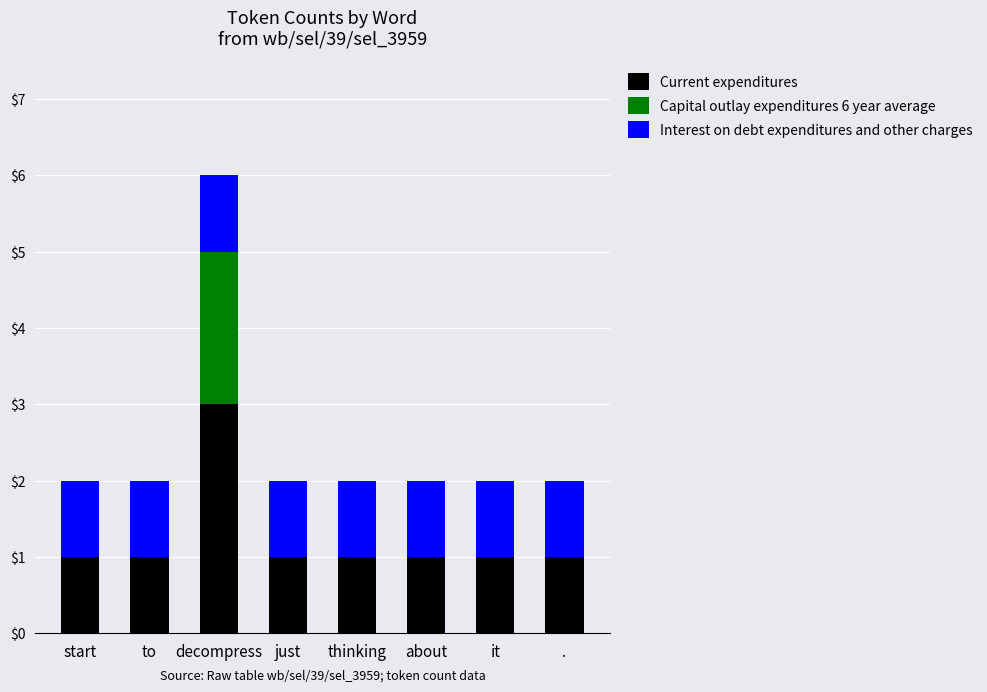

Count the Current expenditures values in the range 1 to 2.

7